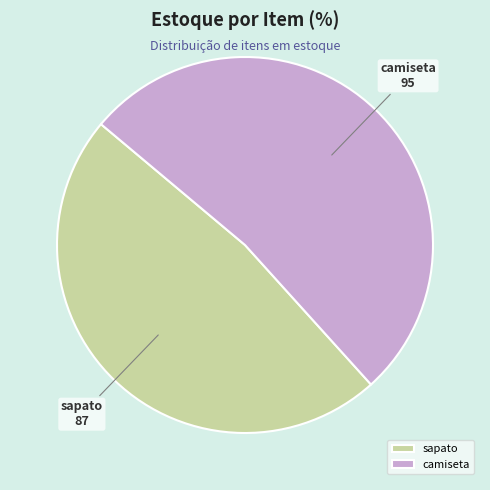

Which slice is the largest?

camiseta